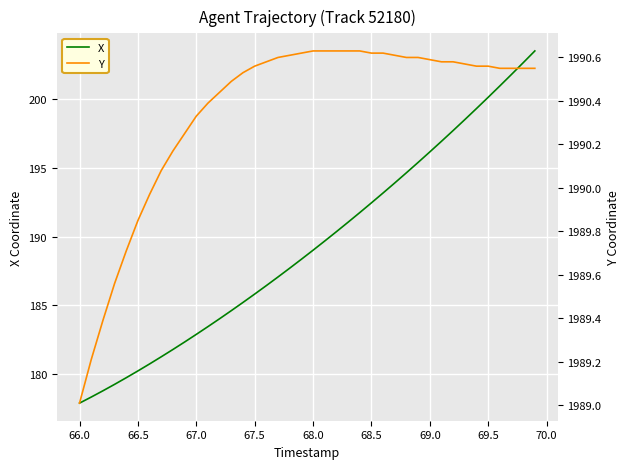

Count the number of categories in the chart.

40